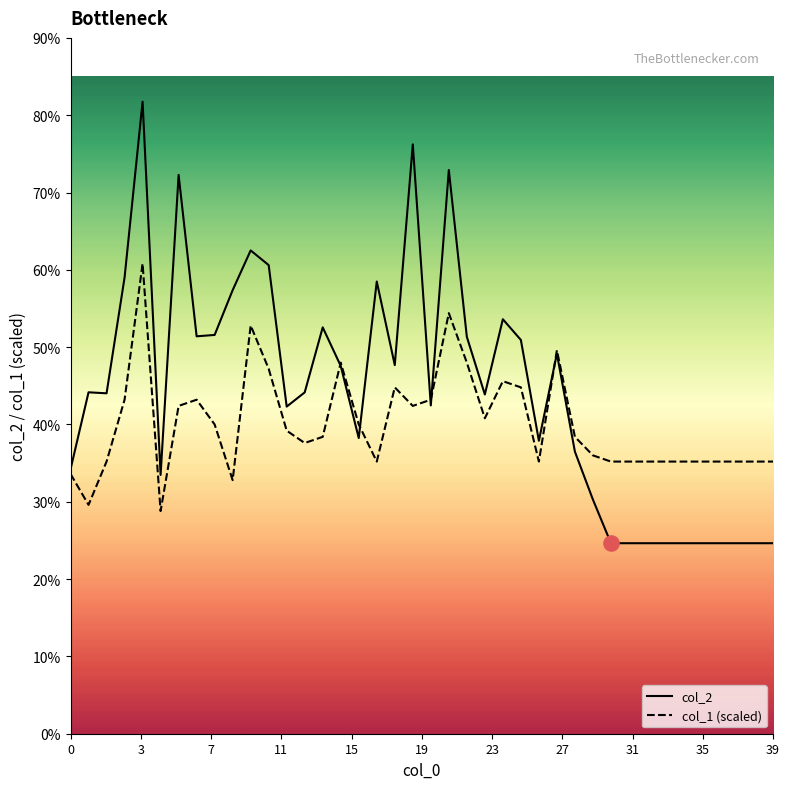

What are all the series names shown in the legend?

col_2, col_1 (scaled)